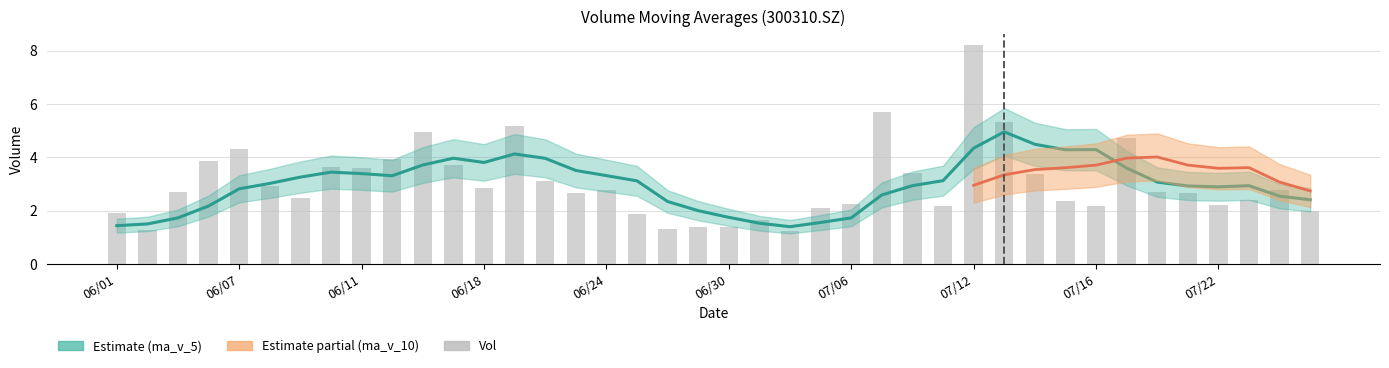

The chart shows a value of 3.1 at 29. True or false?

False